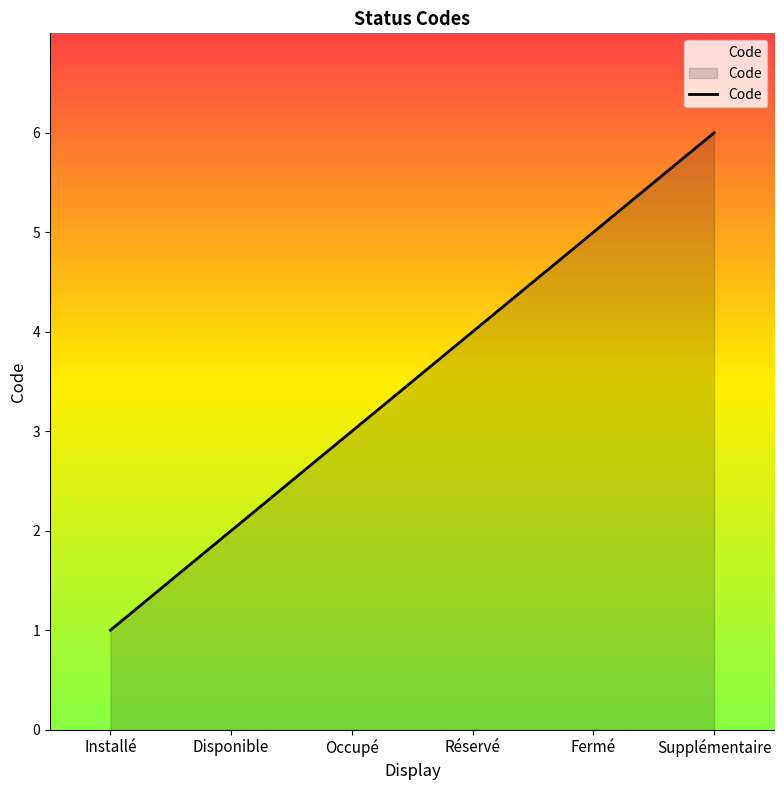

Reading right to left, extract all data points from this chart.

Supplémentaire=6	Fermé=5	Réservé=4	Occupé=3	Disponible=2	Installé=1